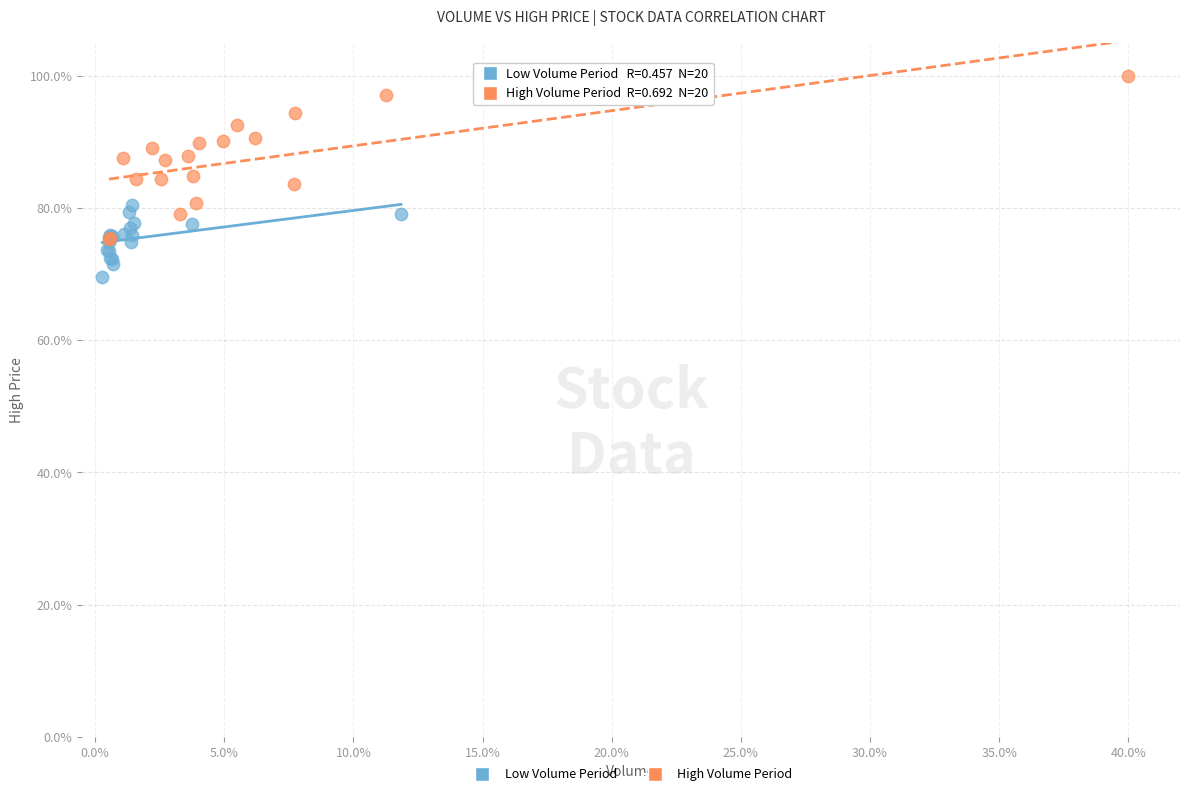

What are all the series names shown in the legend?

Low Volume Period, High Volume Period